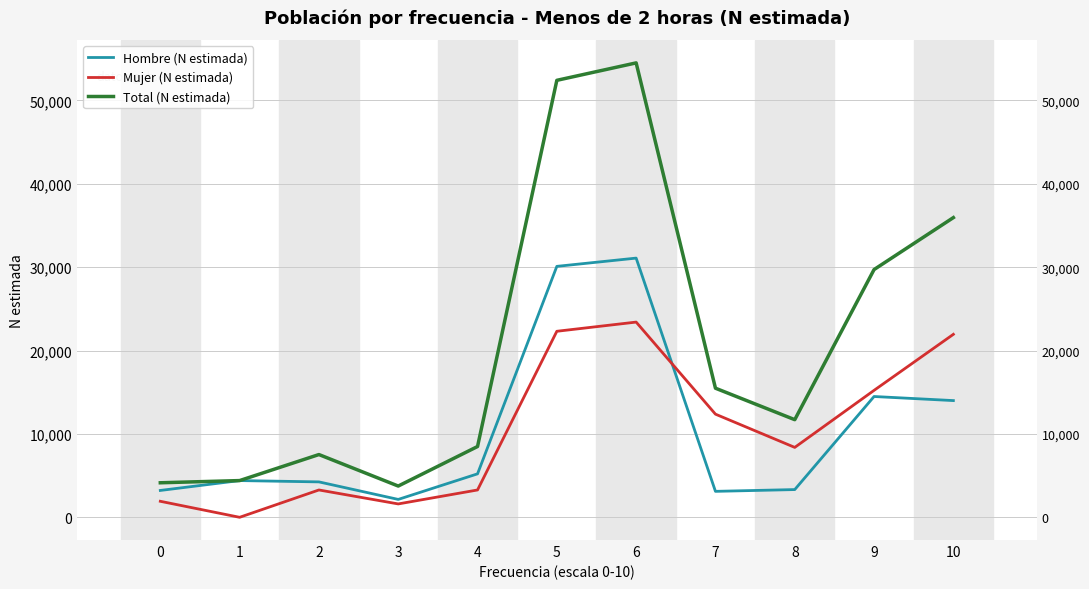

How many times do Hombre (N estimada) and Mujer (N estimada) cross each other?

1